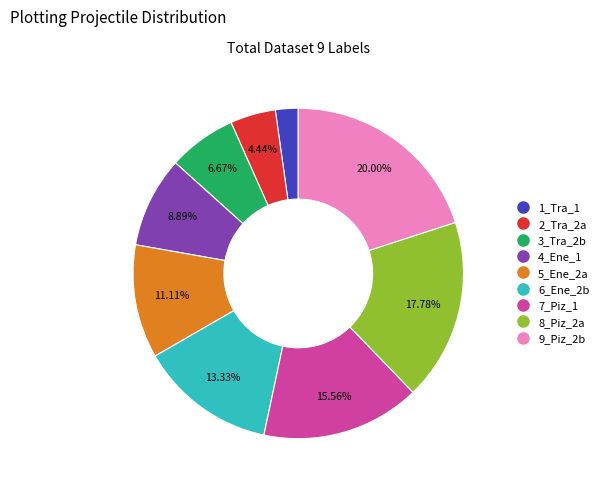

Is it true that 5_Ene_2a is 1% of the pie?

False